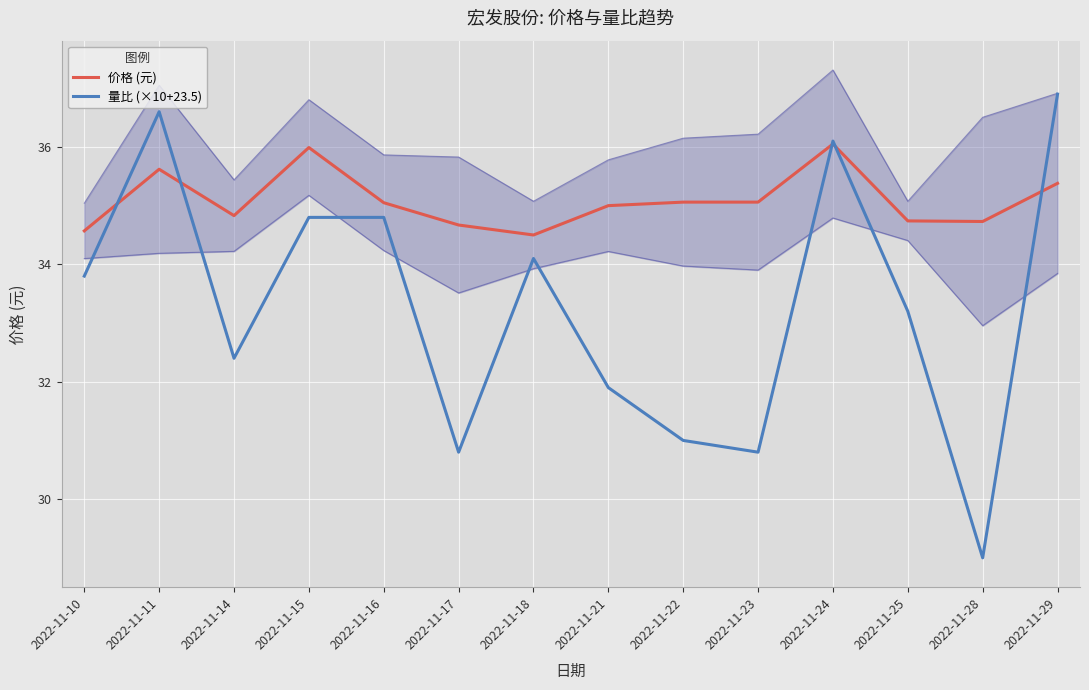

What is the average value of the 价格 (元) series?

35.1